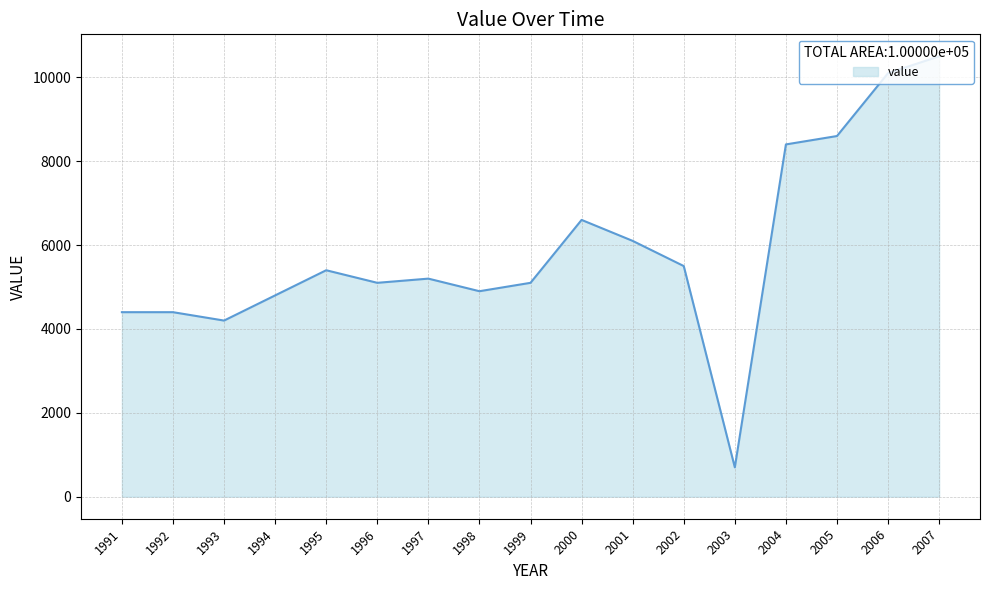

How many distinct data groups are displayed?

1